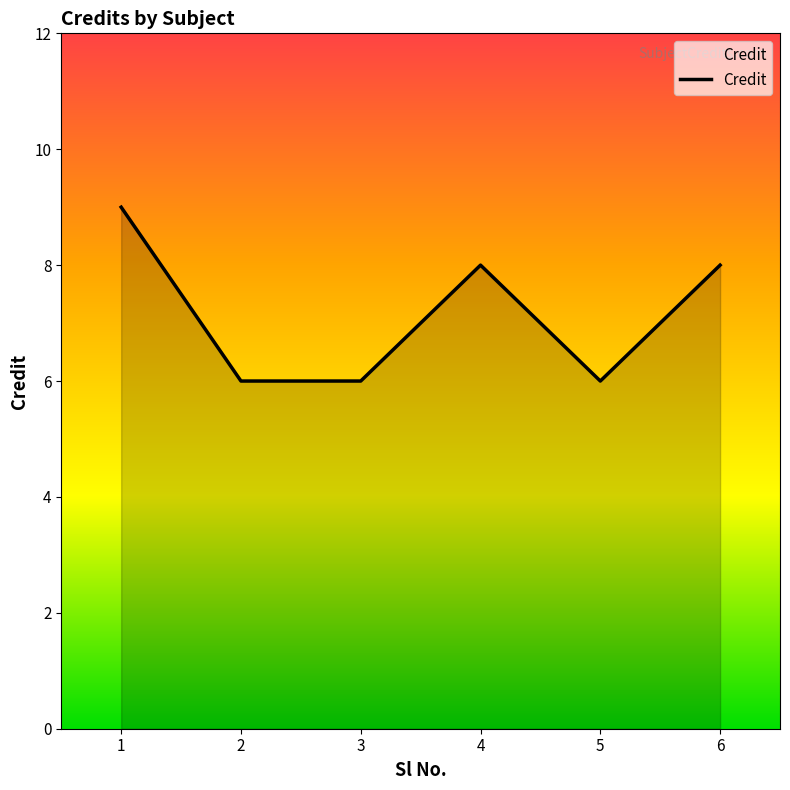

What is the change in value from 3 to 4?

+2